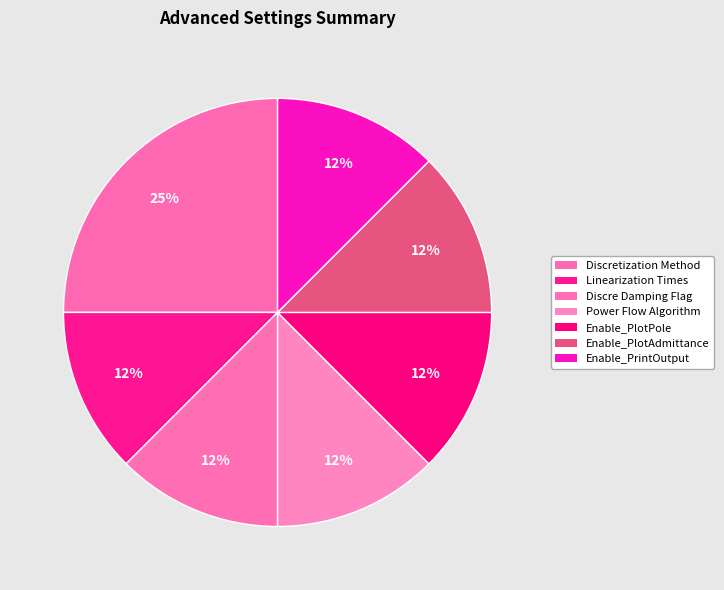

How many segments does this pie chart have?

7